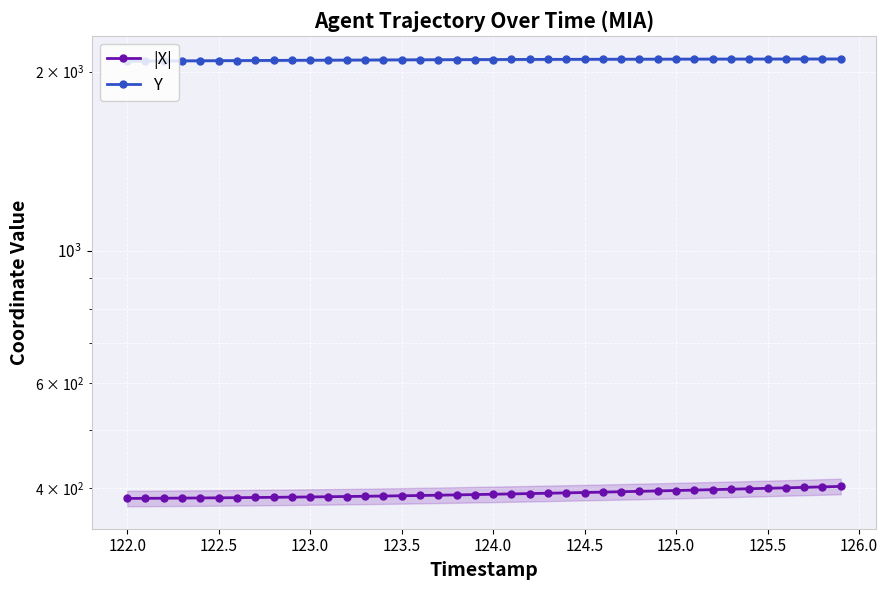

Rank the series by their average value, from lowest to highest.

|X|, Y